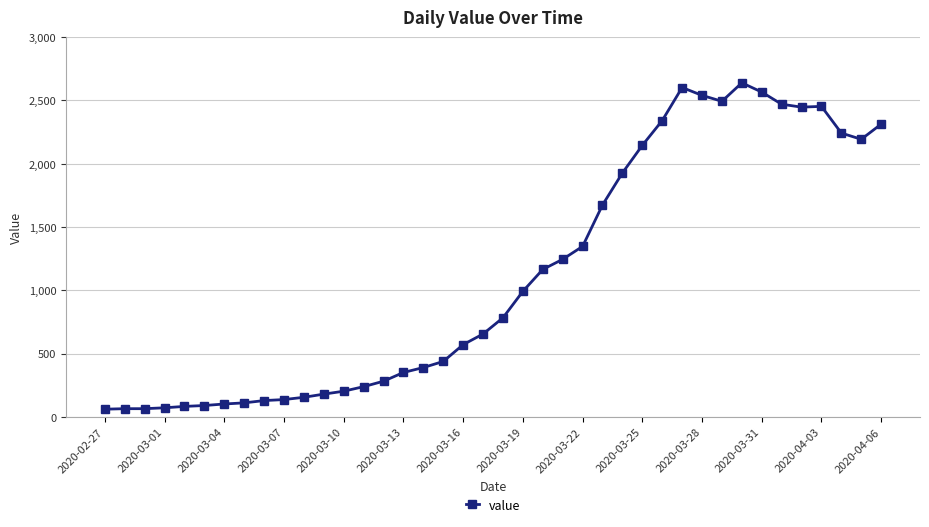

What is the value of the 15th point from the left?

282